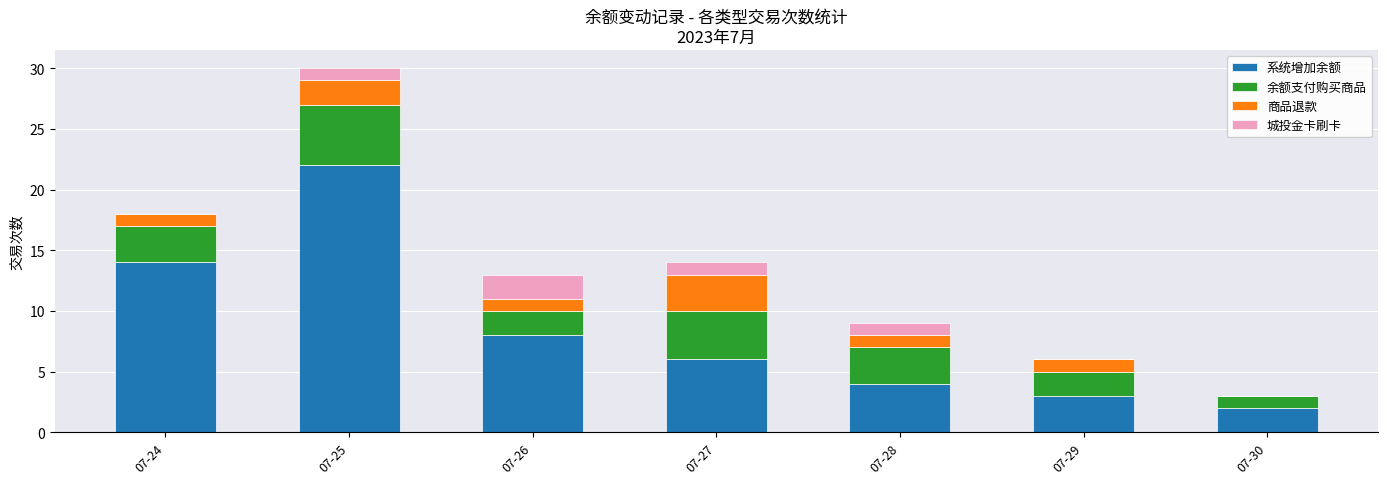

The value of 系统增加余额 at 07-24 is 14. True or false?

True